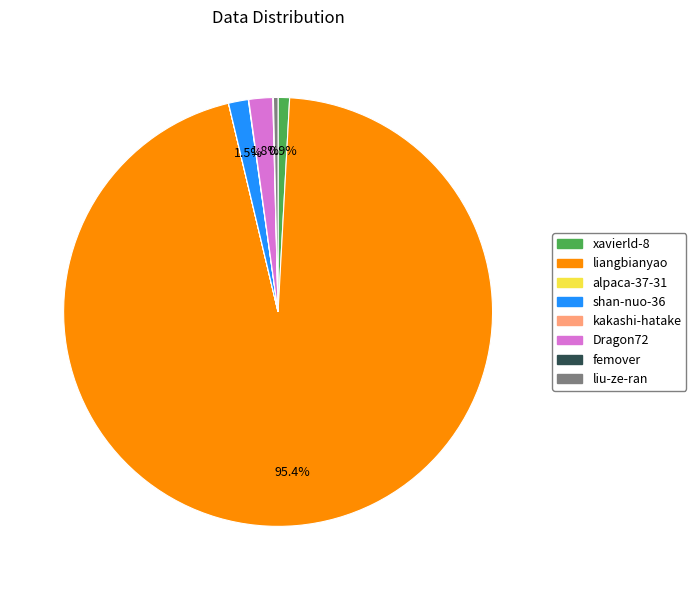

How much of the chart is everything except xavierld-8?

99.1%